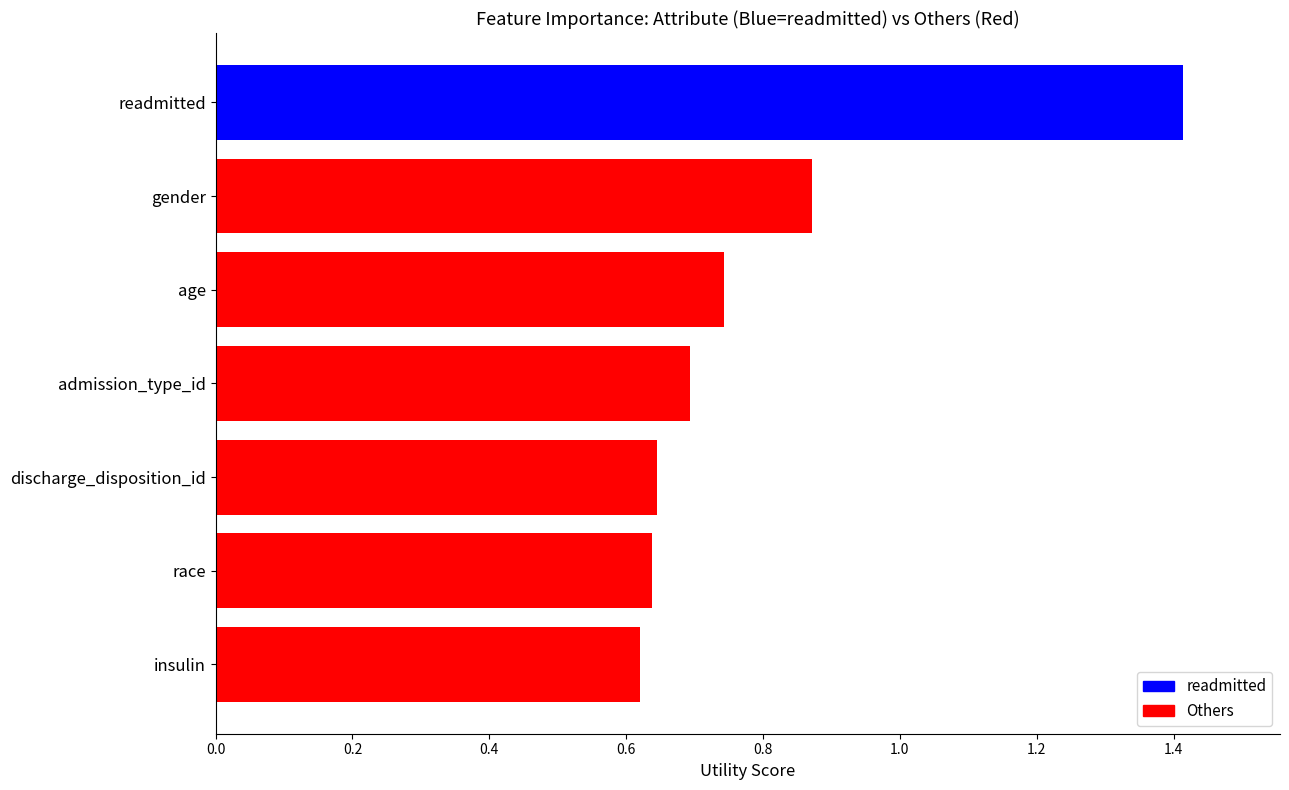

Does the chart contain any negative values?

No